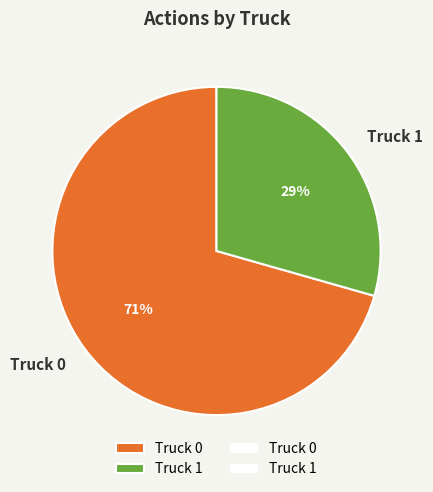

What is the majority slice?

Truck 0